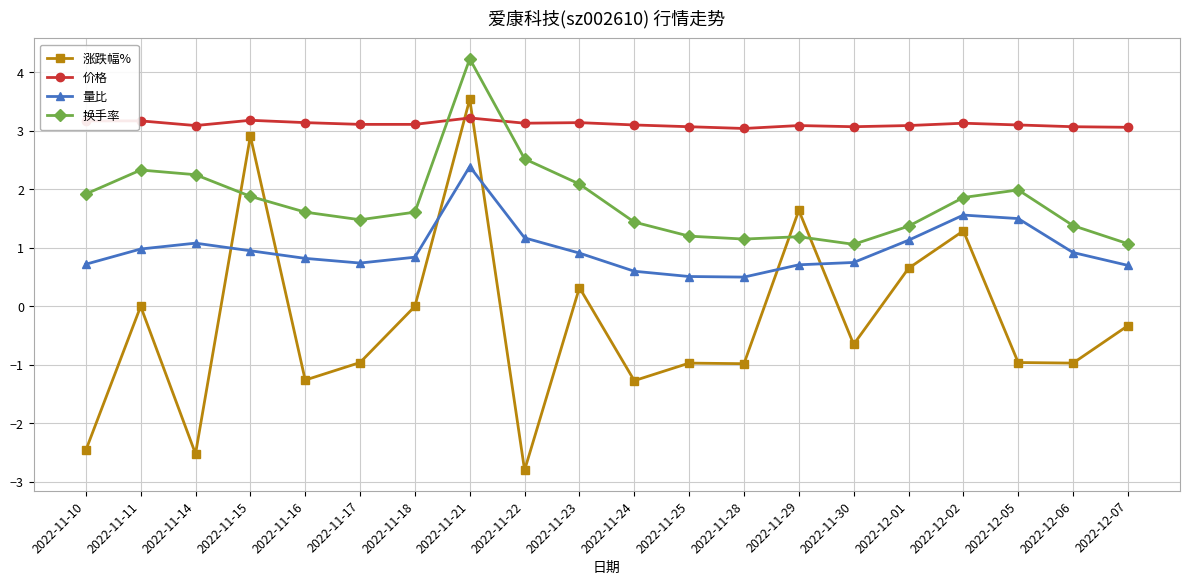

What is the minimum value shown in the chart?

-2.8